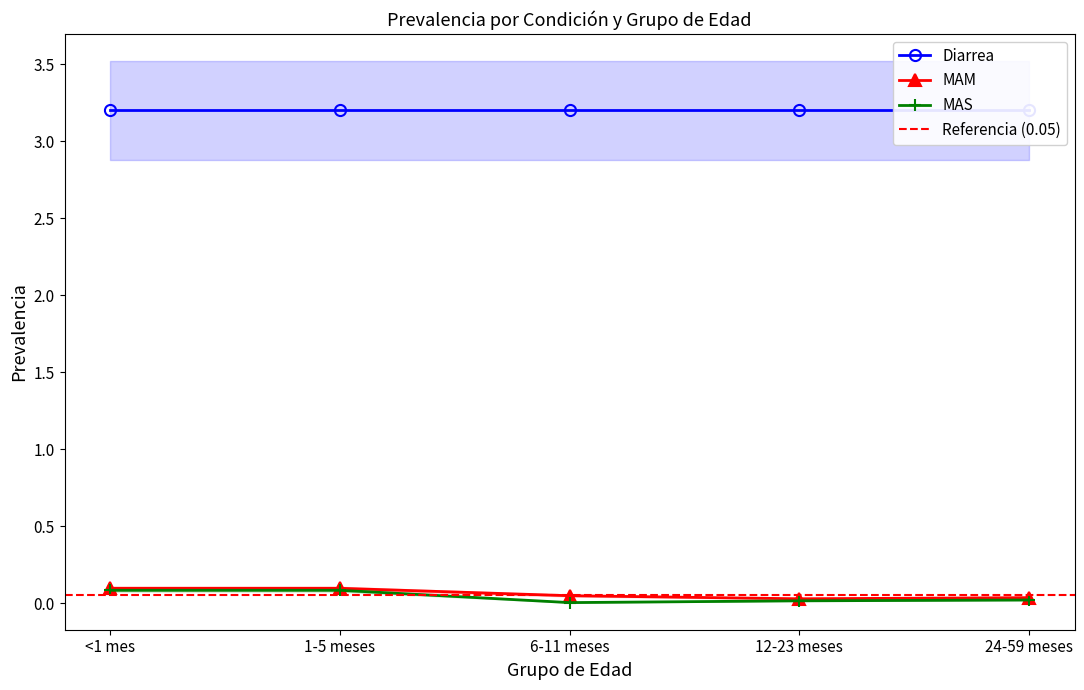

Count the MAM values in the range 0 to 1.

5